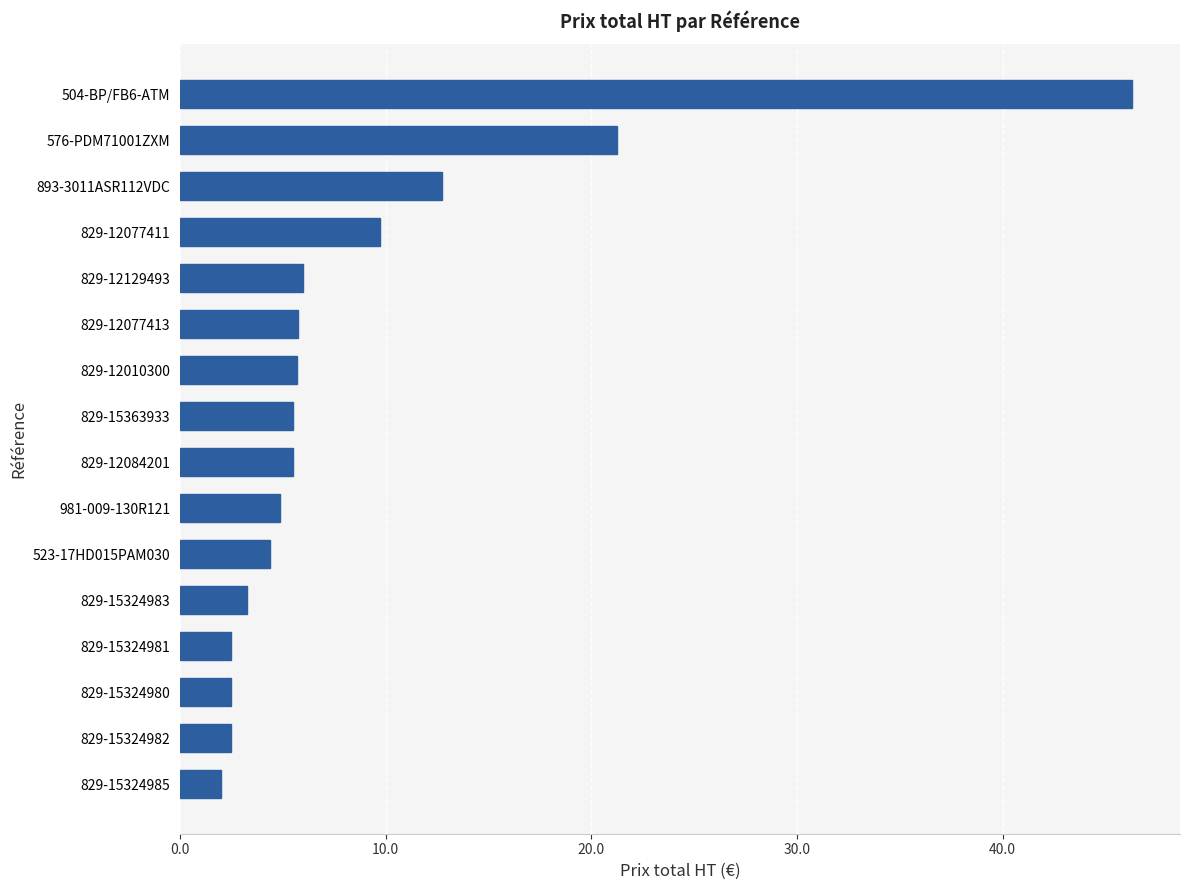

The value at 981-009-130R121 is 4.9. True or false?

True